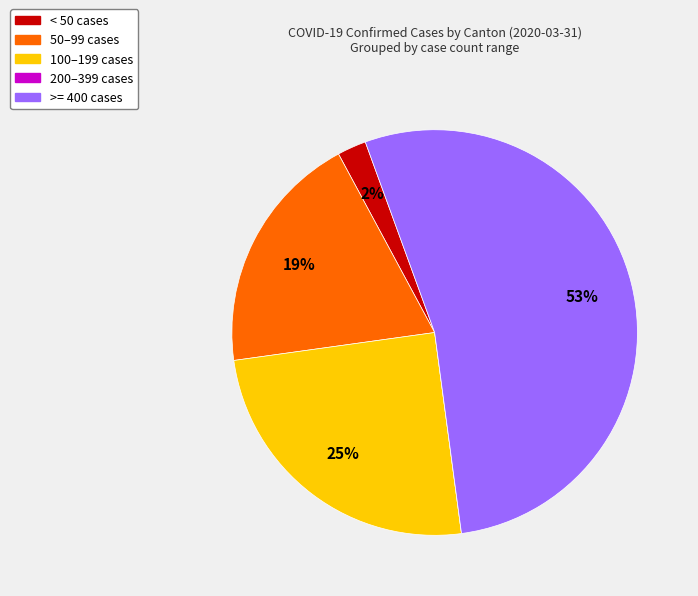

To the nearest percent, what is the average slice percentage?

20%